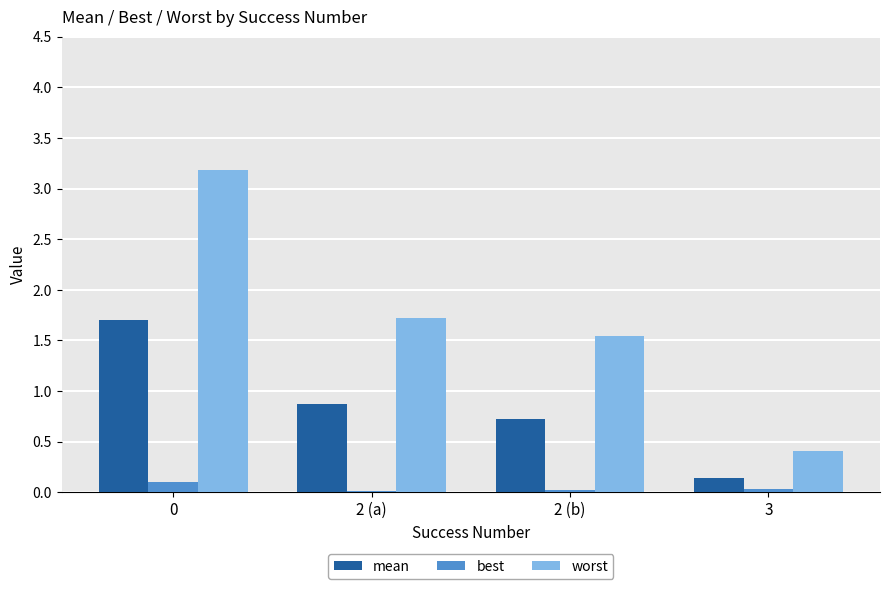

What is the total value across all series at 0?

5.0